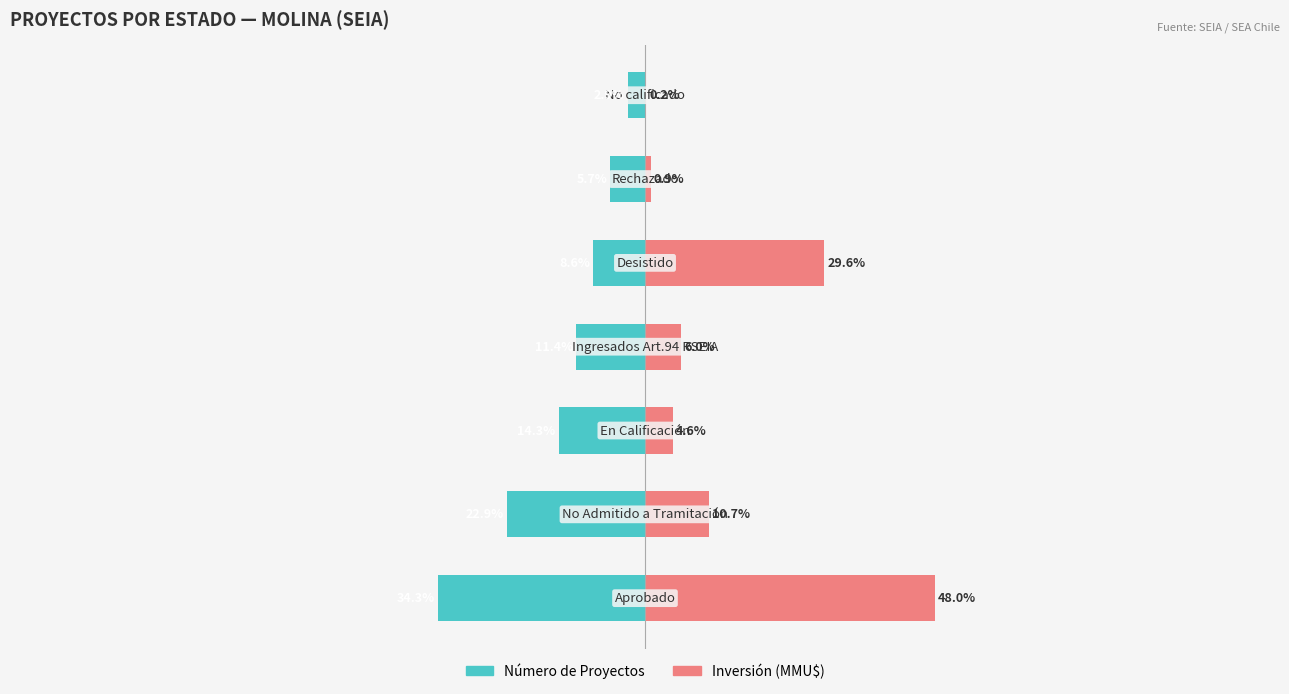

Between 3 and 4, which series saw the biggest shift?

Inversión (MMU$)